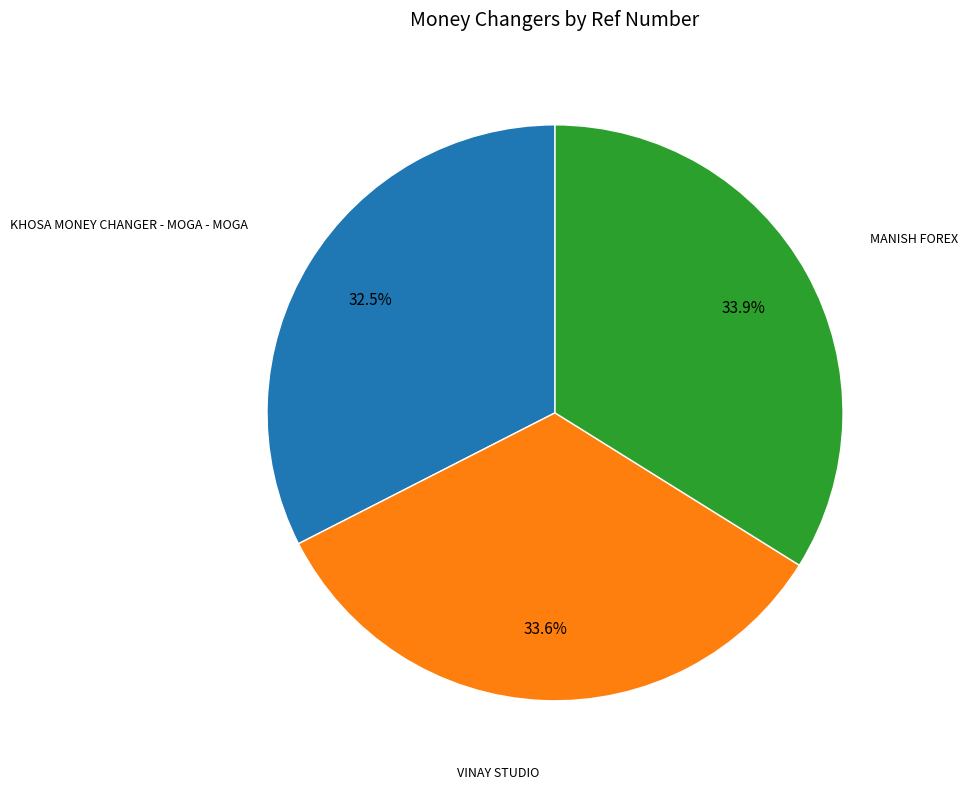

Does any single category account for the majority?

No